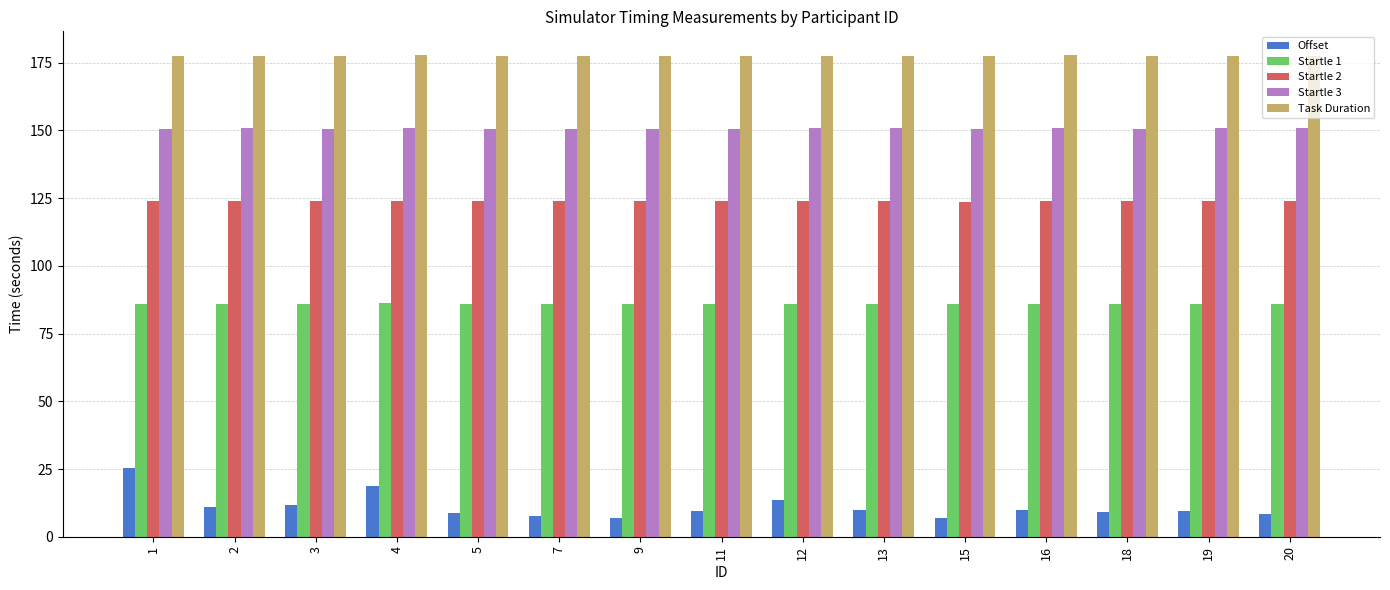

Rank the series by their maximum value, from highest to lowest.

Task Duration, Startle 3, Startle 2, Startle 1, Offset